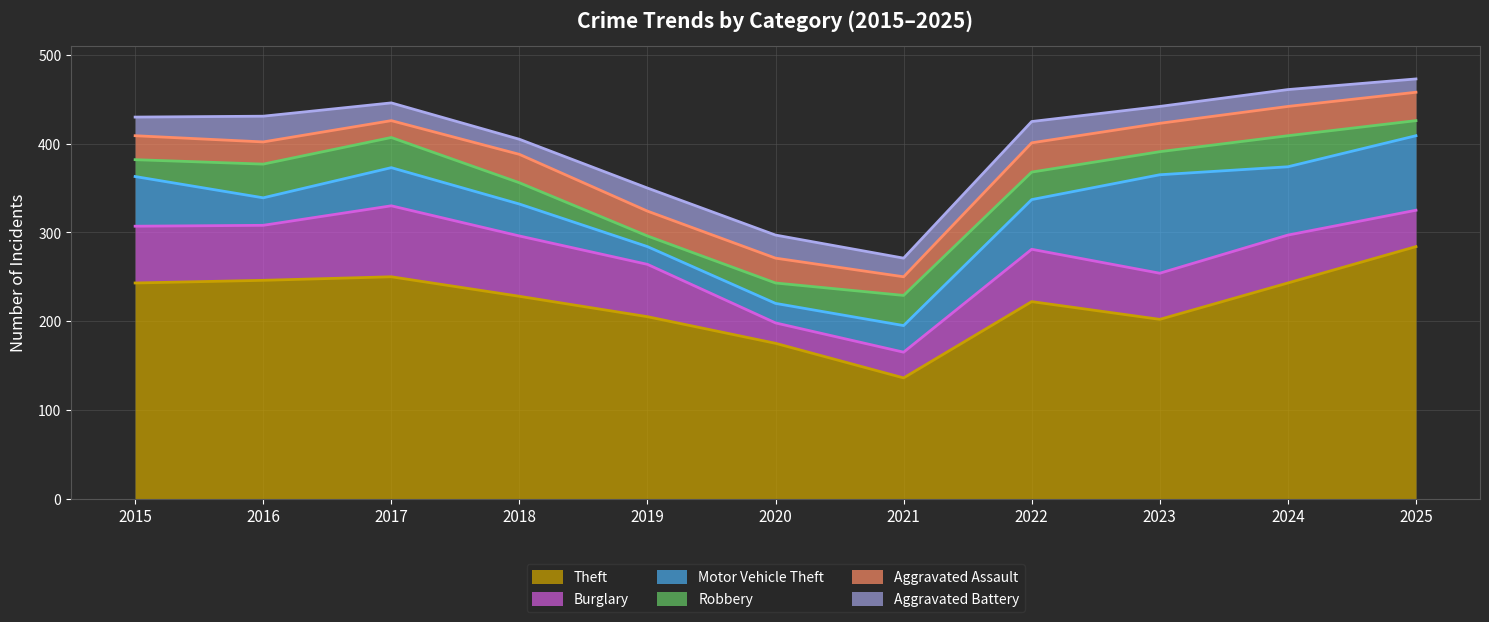

Reading left to right, what are all the values shown in this chart?

Theft: 243	246	250	228	205	175	136	222	202	243	284
Burglary: 64	62	80	68	59	23	29	59	52	54	41
Motor Vehicle Theft: 56	31	43	36	20	22	30	56	111	77	84
Robbery: 19	38	34	24	12	23	34	31	26	35	17
Aggravated Assault: 27	25	19	32	28	28	21	33	32	33	32
Aggravated Battery: 21	29	20	17	26	26	21	24	19	19	15